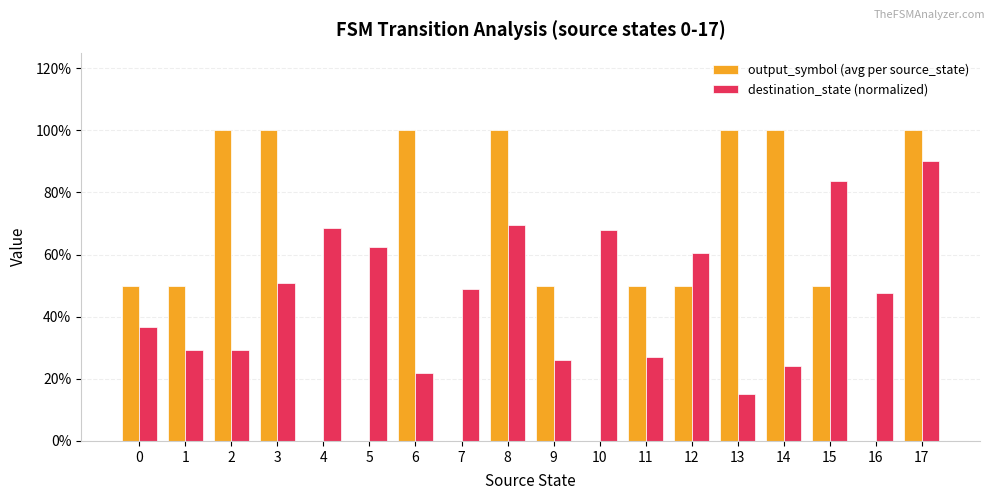

What is the value of the destination_state (normalized) bar at the 6th from the left?

0.6